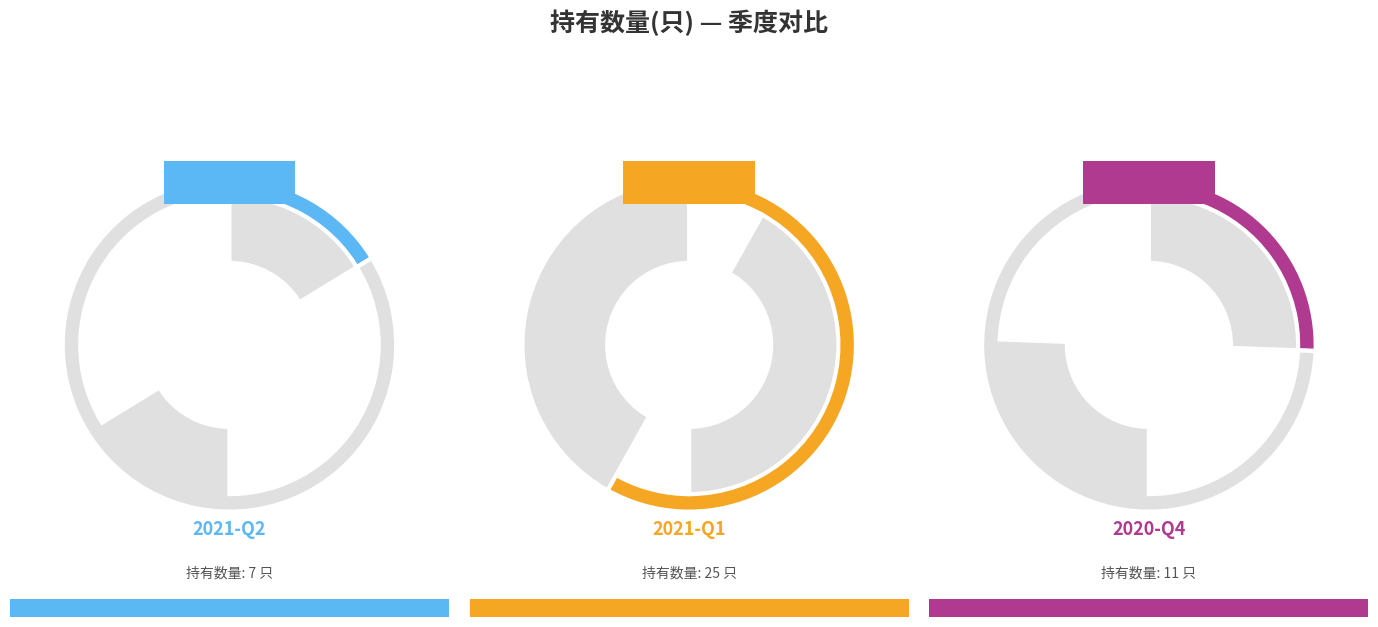

To the nearest percent, what portion does 2021-Q2 represent?

16%